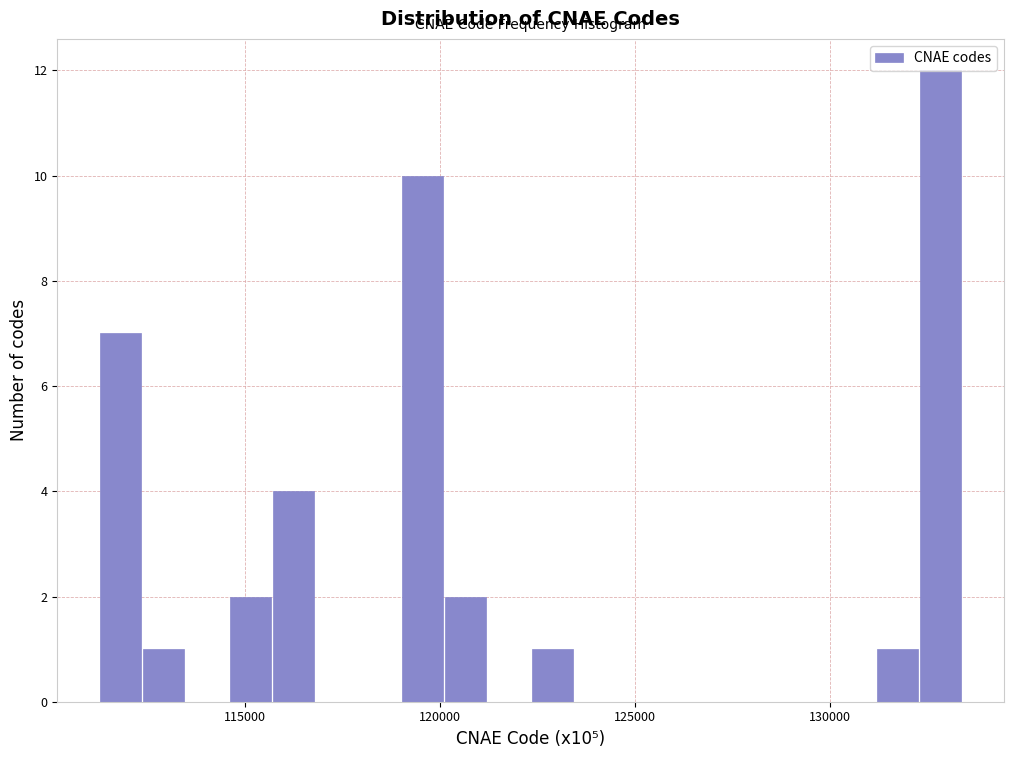

Read against the x-axis, roughly where is the centre of the tallest bar?

133000